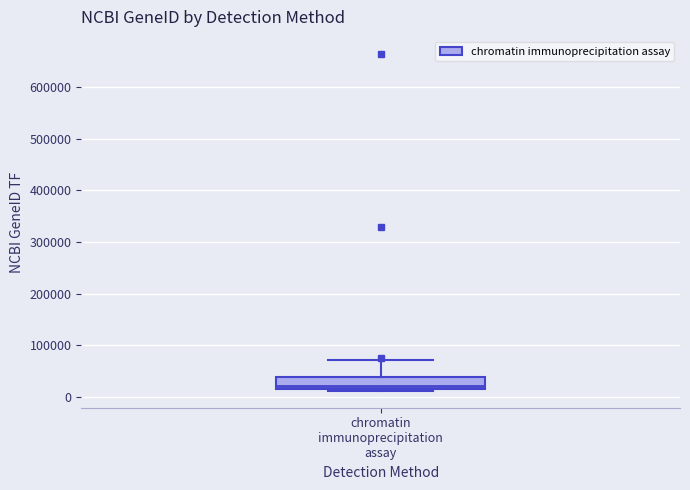

Where is the lower edge of the box for chromatin immunoprecipitation assay on the y-axis? The values are not printed on the chart, so give them approximately, as read against the axis.

10000